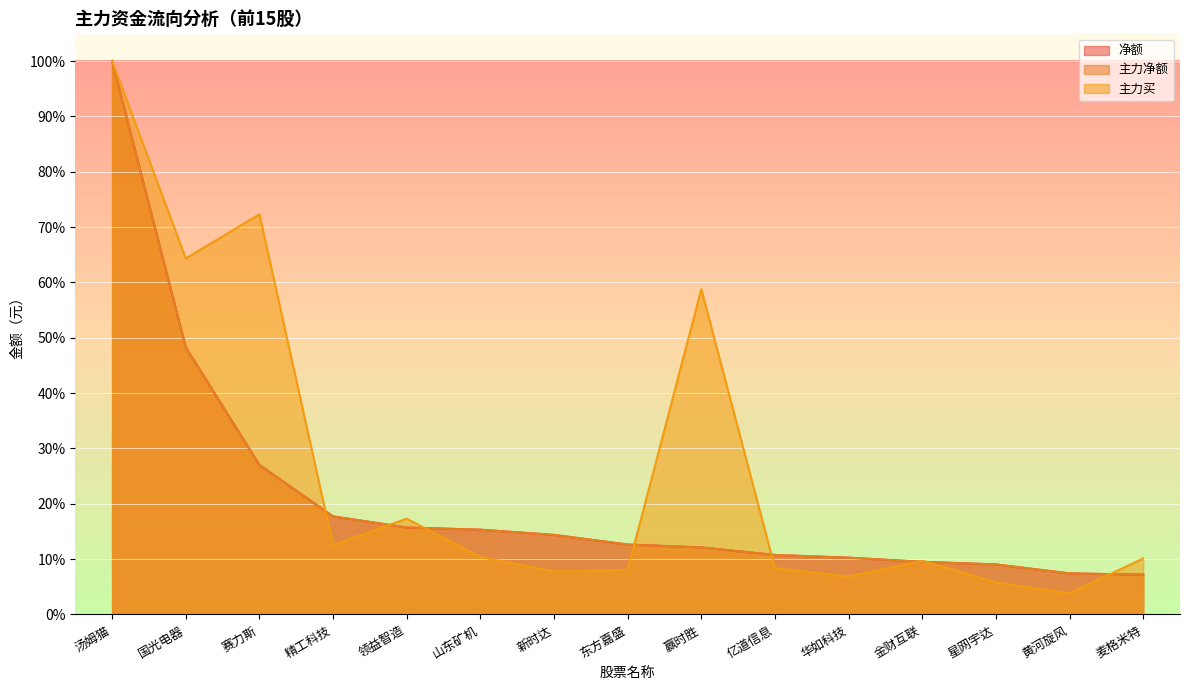

What are all the series names shown in the legend?

净额, 主力净额, 主力买